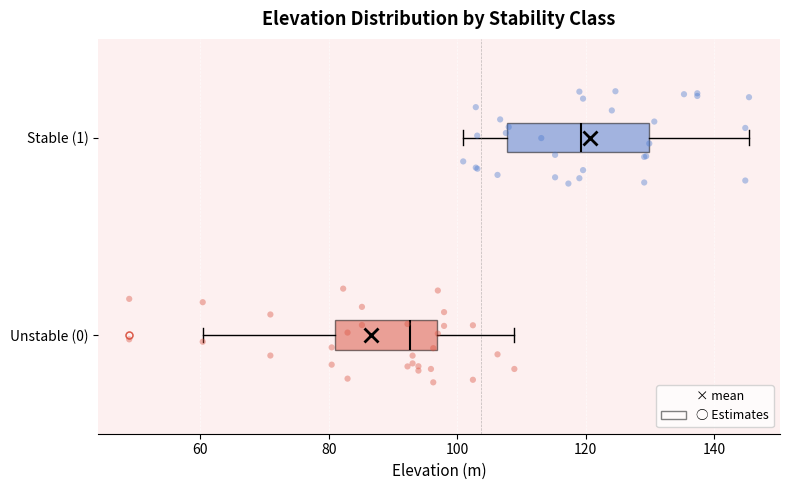

Reading bottom to top, transcribe this box plot: for each box, give where its median line is, the range the box spans, and where its two whiskers end, as read against the x-axis. The values are not printed on the chart, so give them approximately, as read against the axis.

Unstable (0): median 92, box 80 to 96, whiskers 60 to 108
Stable (1): median 120, box 108 to 130, whiskers 100 to 146